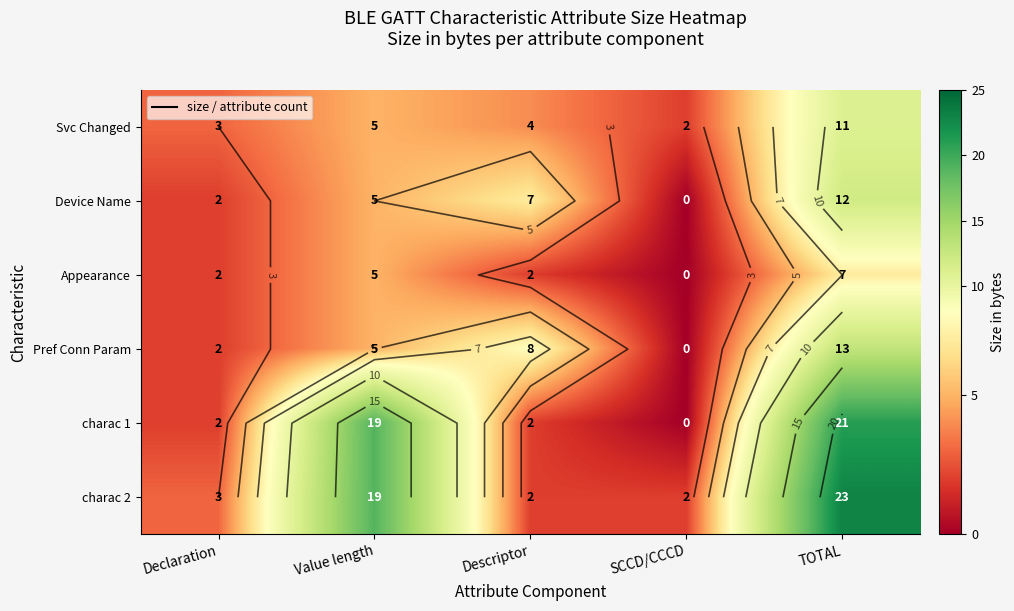

What is the sum of the charac 1 values at Declaration and Value length?

21